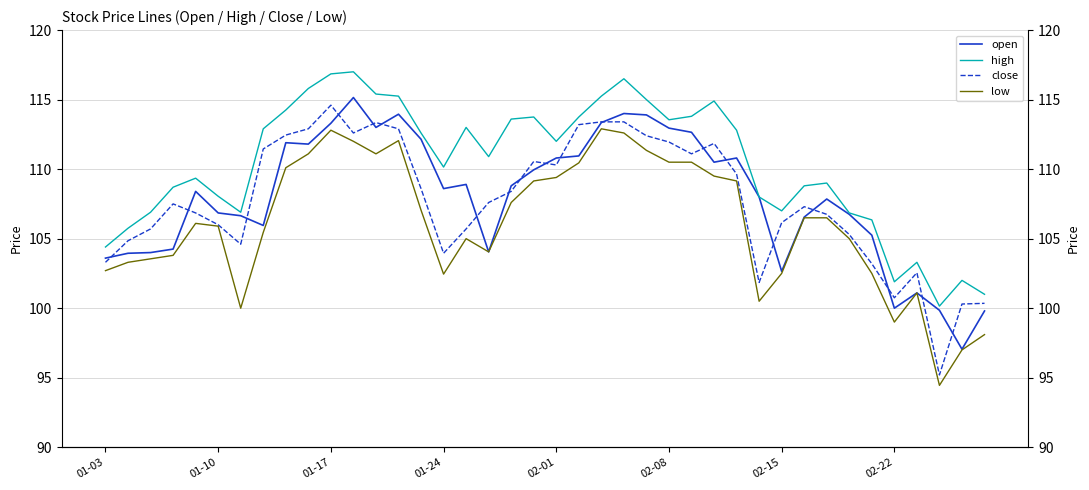

How many series are shown in this chart?

4